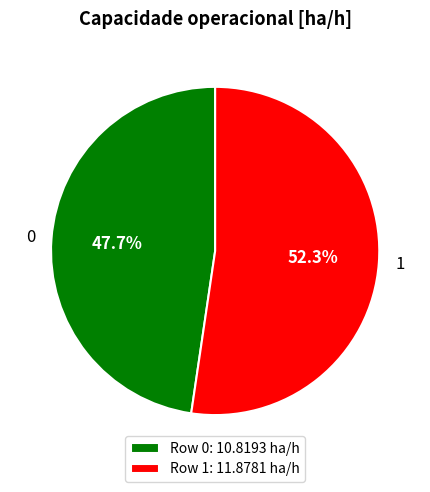

Approximately how many times larger is the value at 1 compared to 0?

1.1